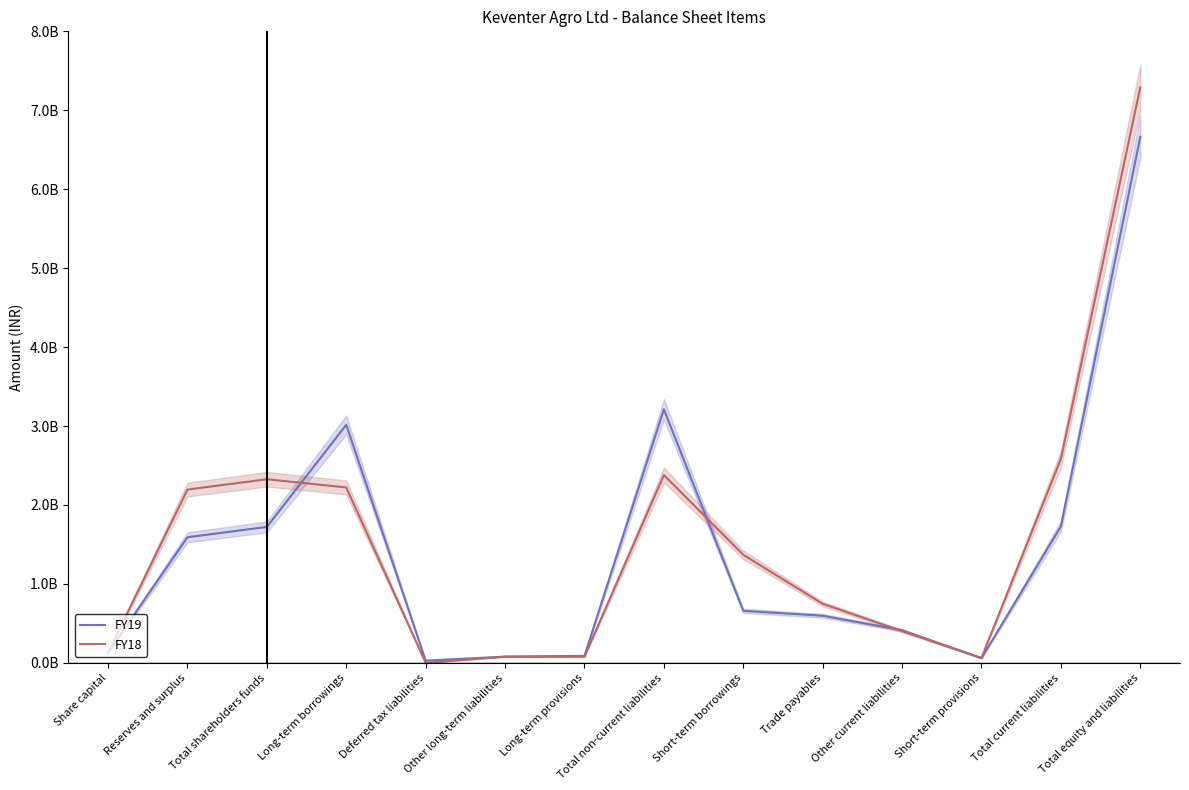

Which series has the widest spread of values?

FY18